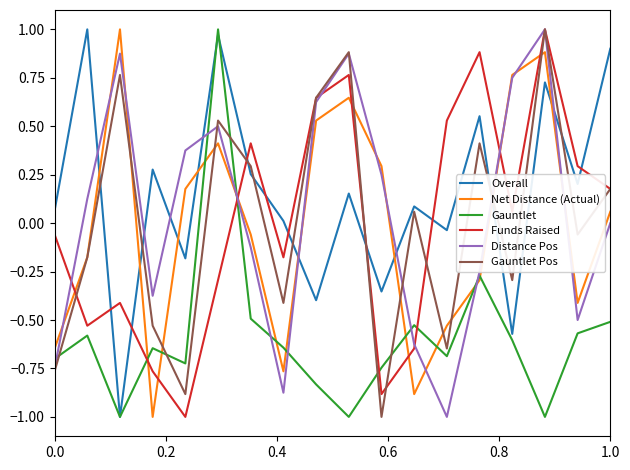

Count the number of categories in the chart.

18